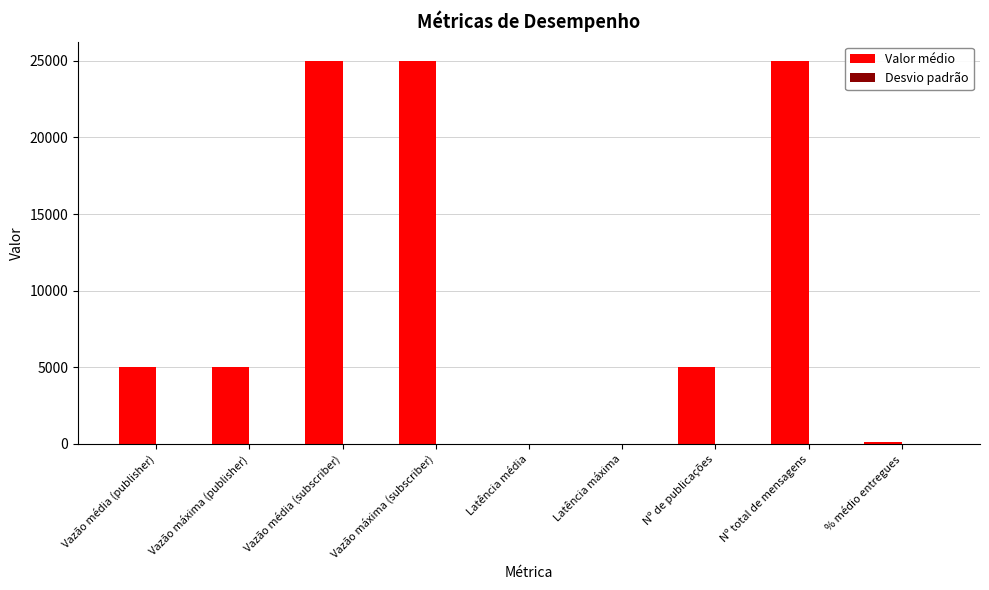

Which series has the largest total across all categories?

Valor médio